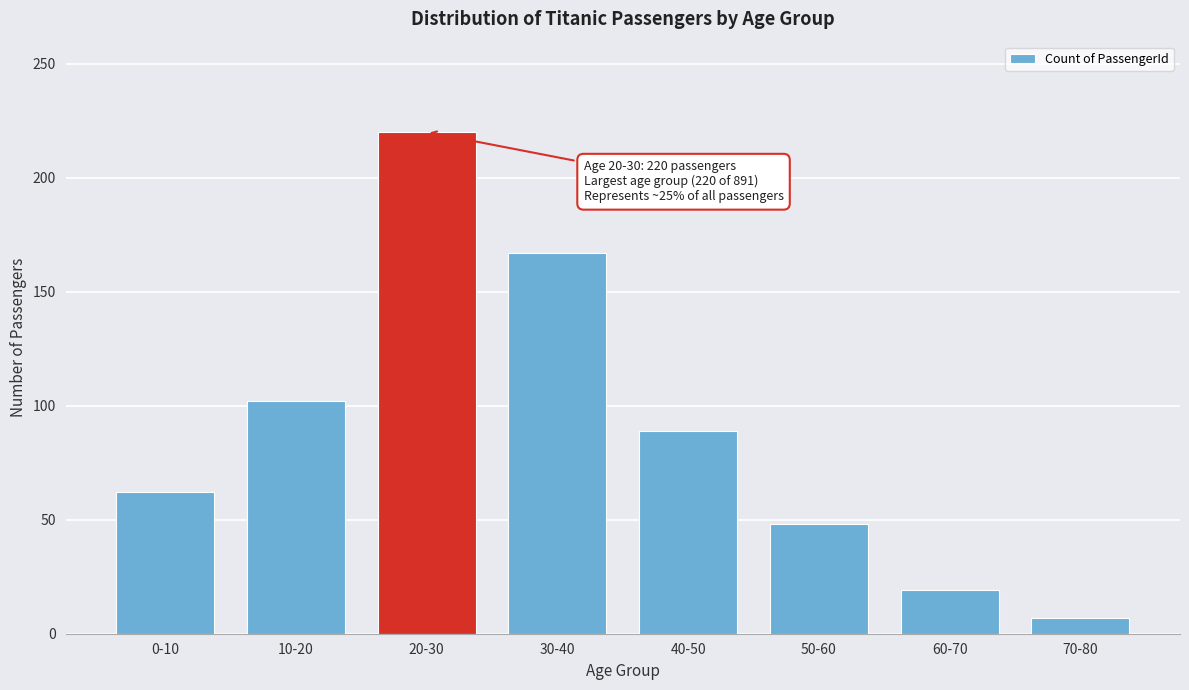

Reading right to left, extract all data points from this chart.

7	19	48	89	167	220	102	62